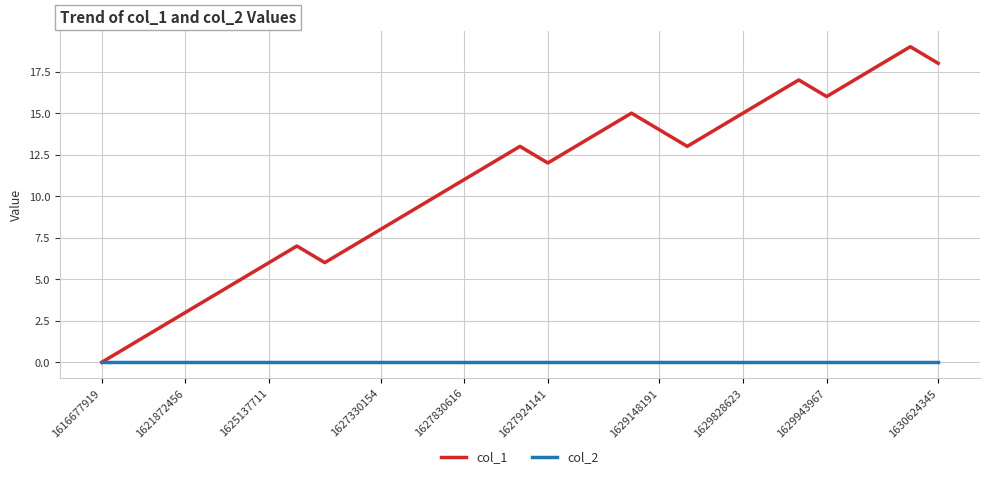

In col_1, how many points are higher than both neighbors (excluding endpoints)?

5